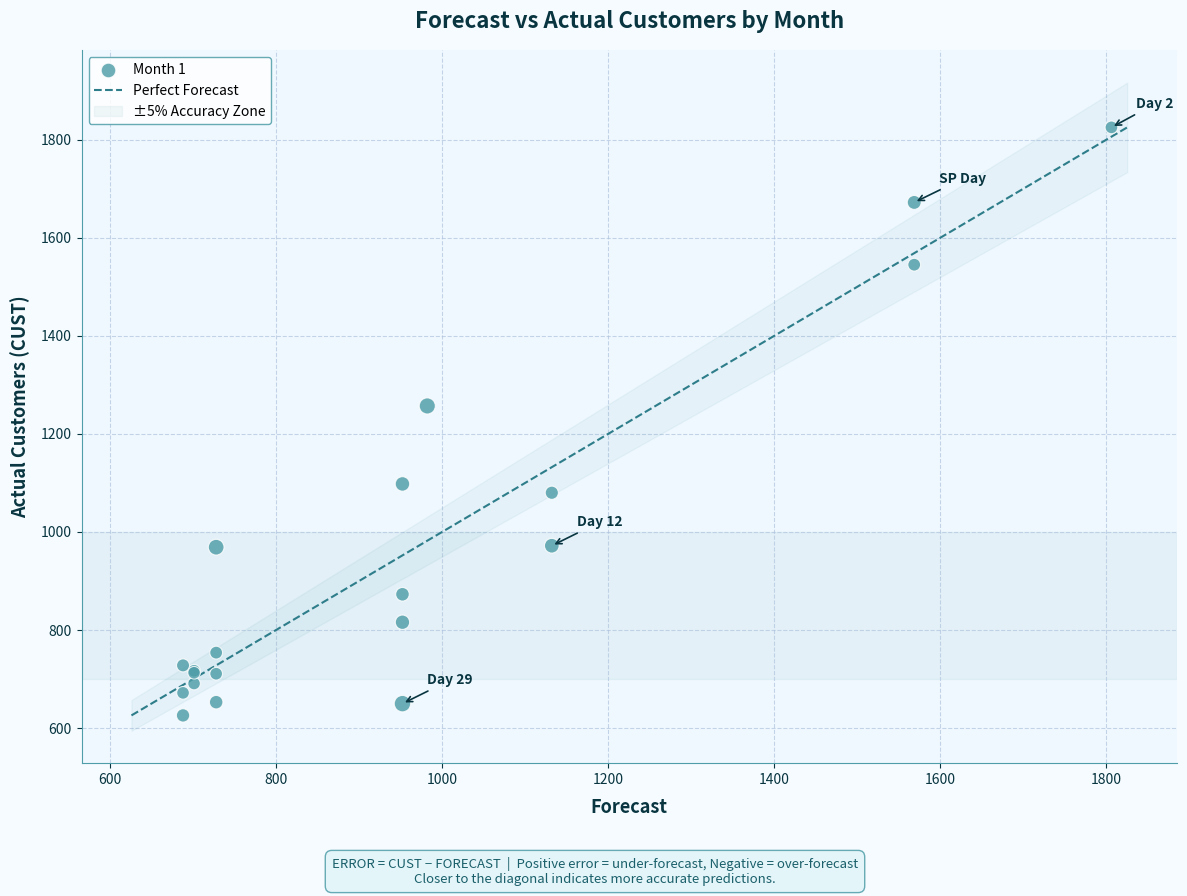

What Y value in the scatter plot is closest to 1225?

1257